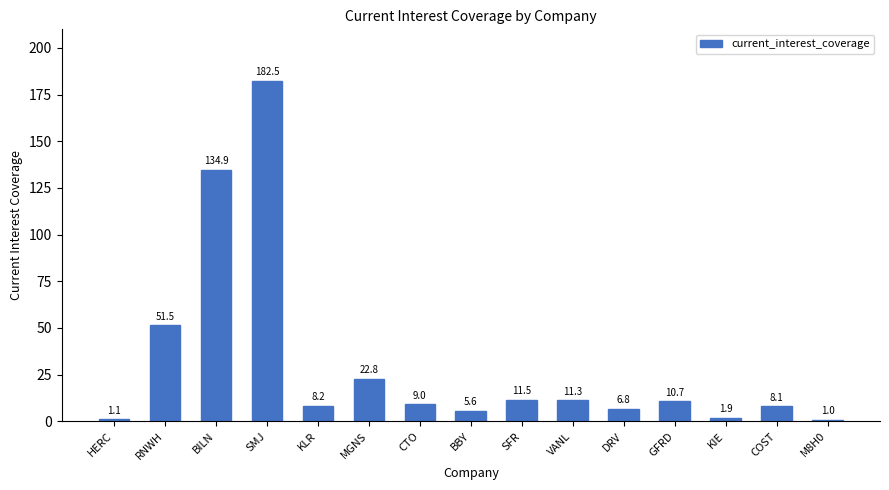

What is the ratio of the value at KLR to the value at BBY?

1.5